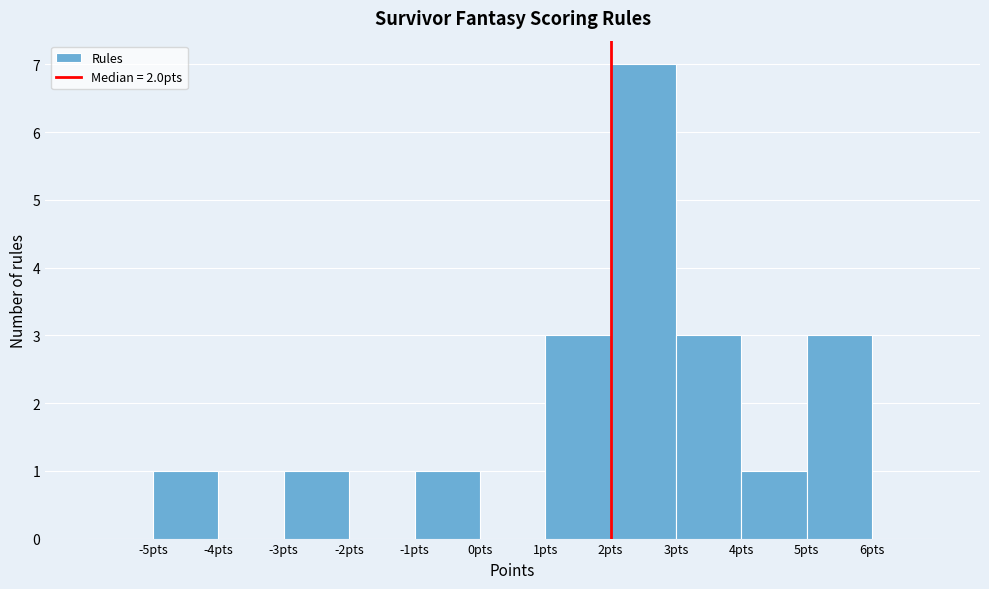

What is the height of the bar covering 2 to 3 on the x-axis? The values are not printed on the chart, so give them approximately, as read against the axis.

7